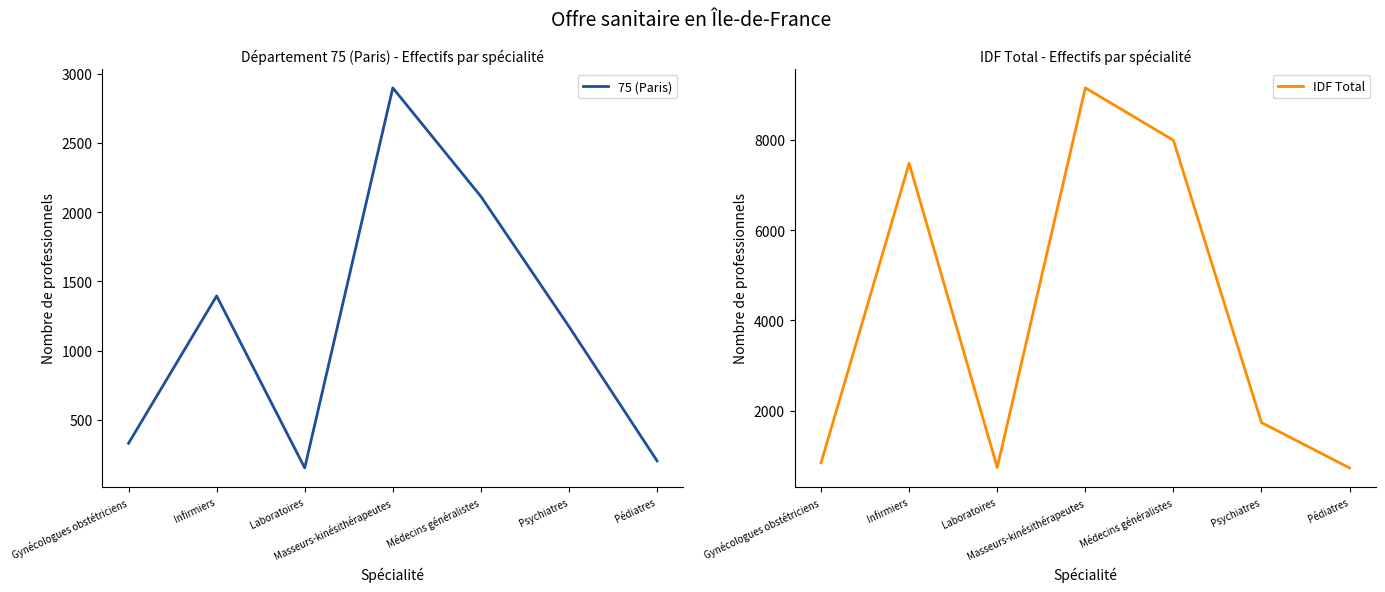

How many lines are shown in the chart?

2